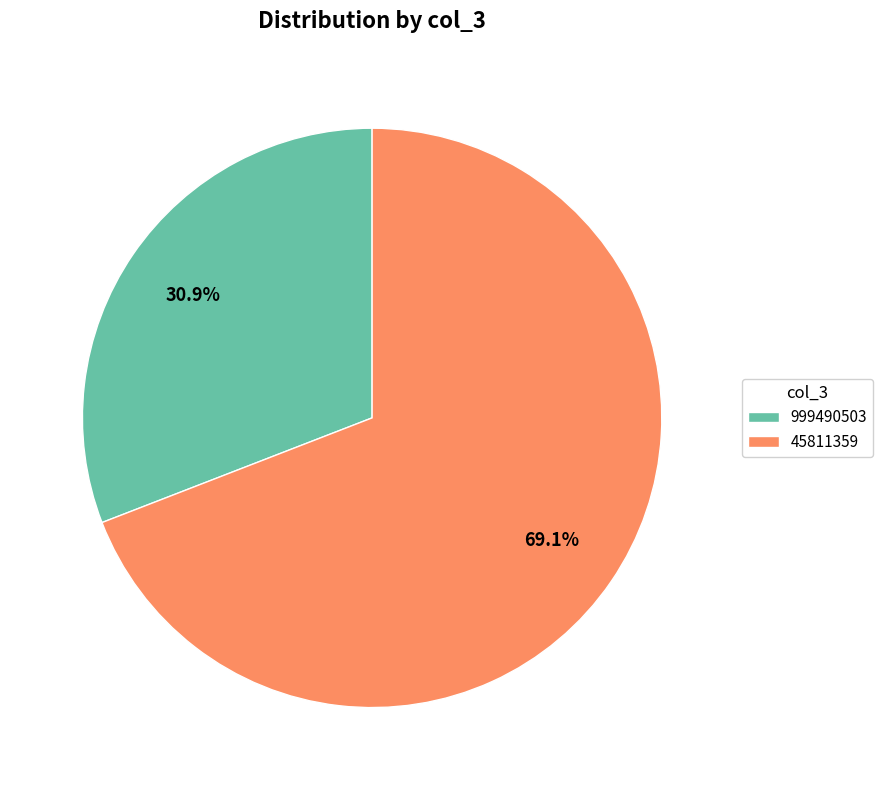

Which slice is the smallest?

999490503